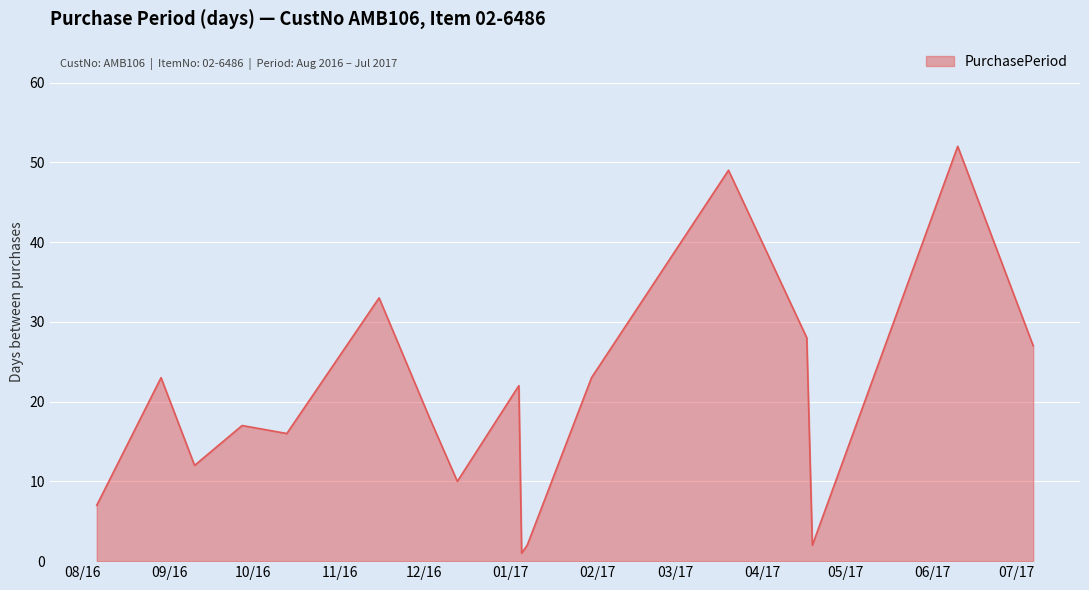

What is the greatest value displayed?

52